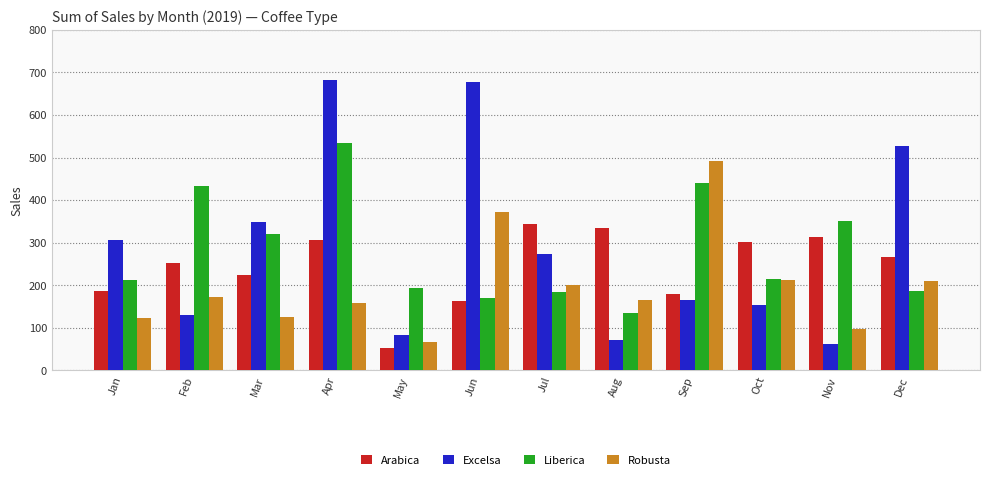

How many bars are there in total?

48